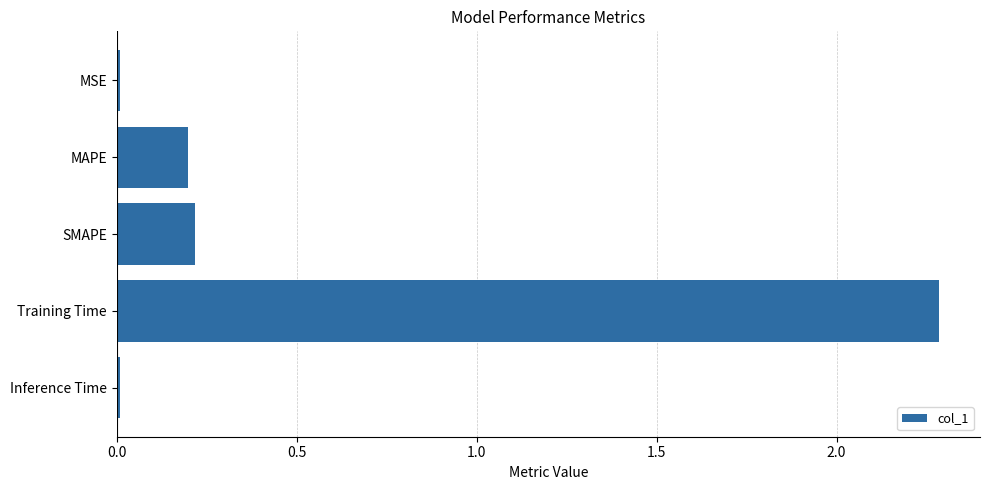

What is the average value?

0.5